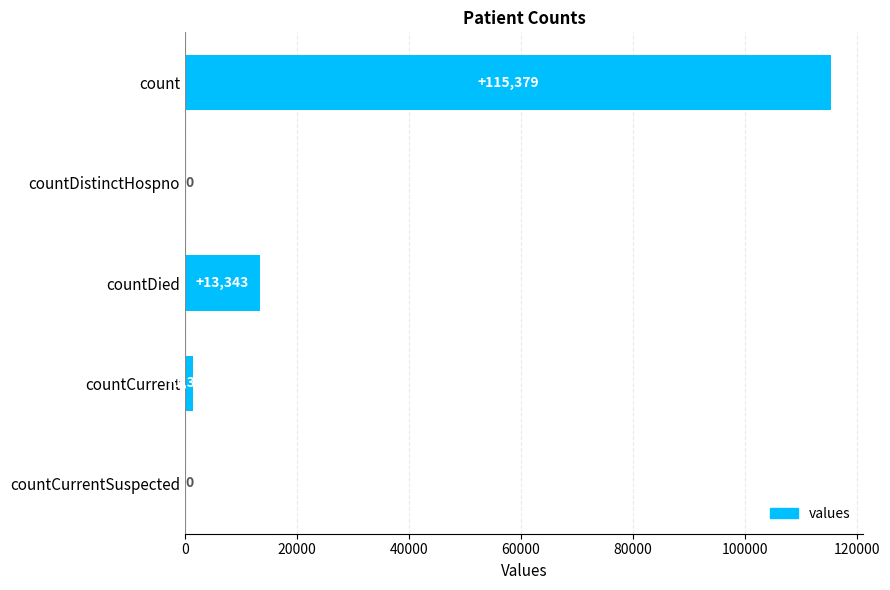

The value at count is 115379. True or false?

True